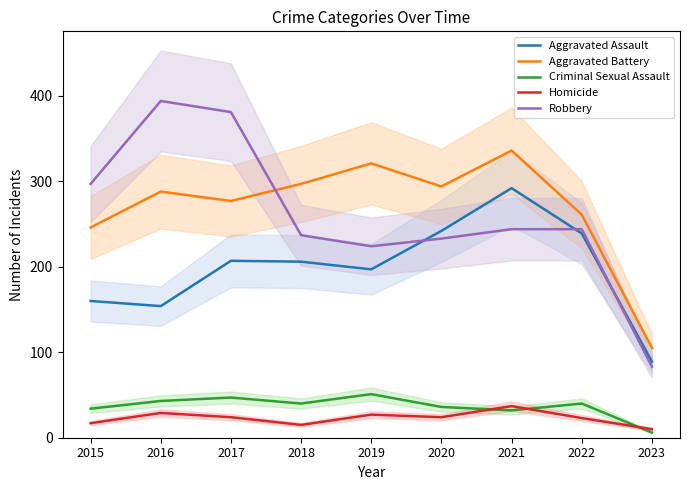

At which category does Robbery reach its first local peak?

2016